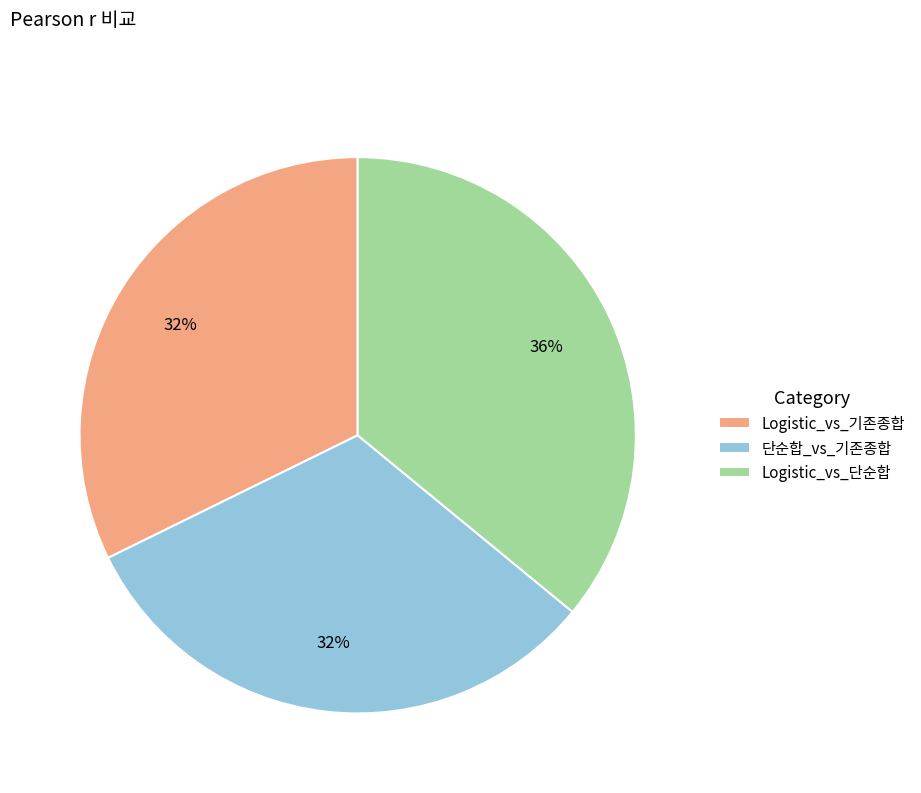

How many segments does this pie chart have?

3